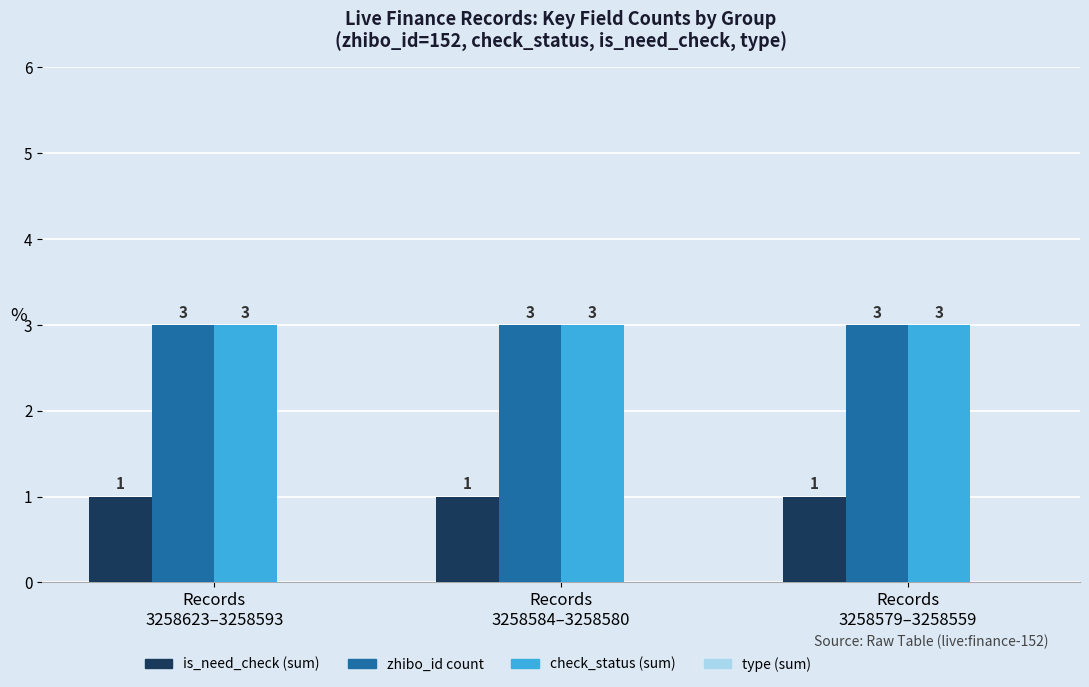

What position from the left is Records
3258579–3258559?

3